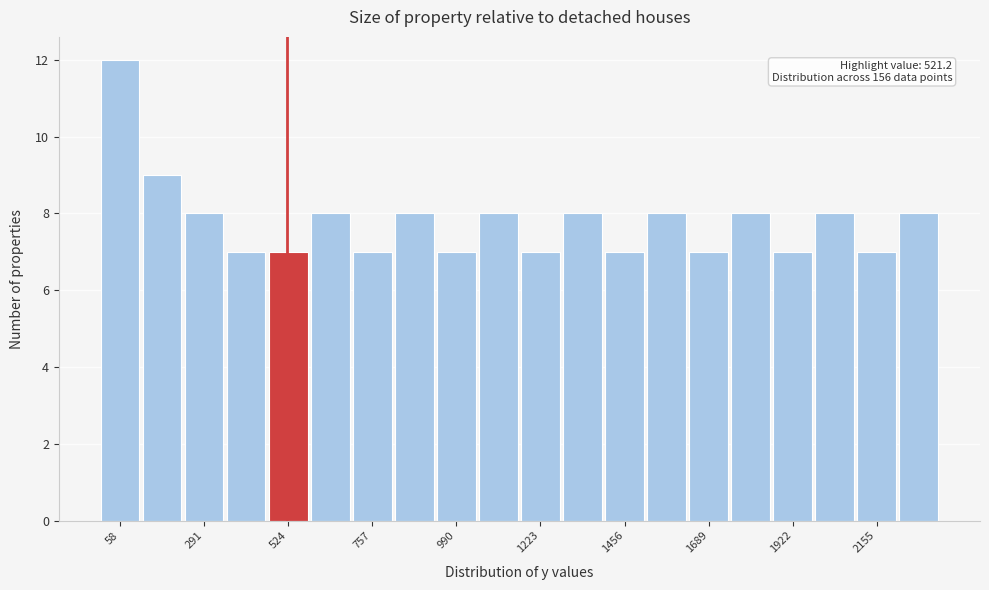

Around what value on the x-axis is the tallest bar? Give the approximate position of its centre, as read against the axis.

50